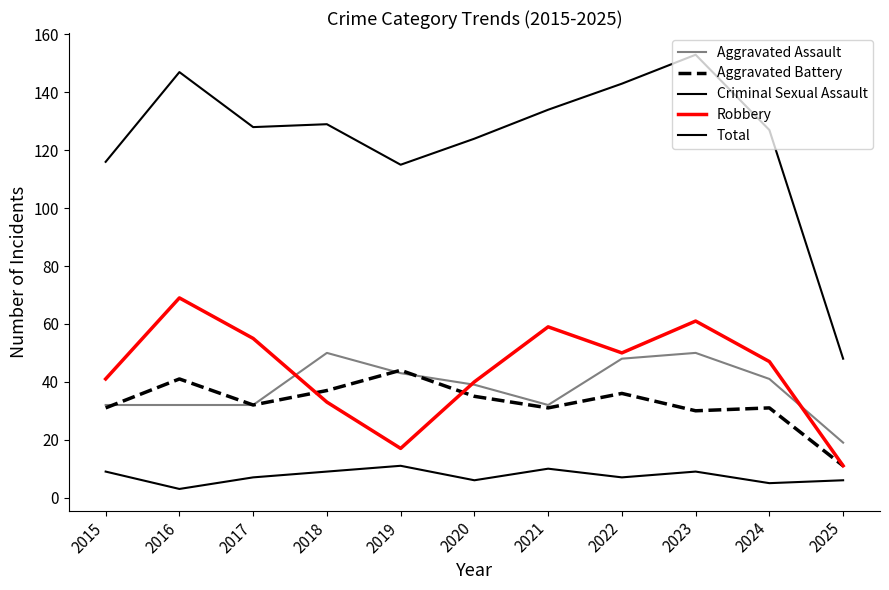

What are all the series names shown in the legend?

Aggravated Assault, Aggravated Battery, Criminal Sexual Assault, Robbery, Total